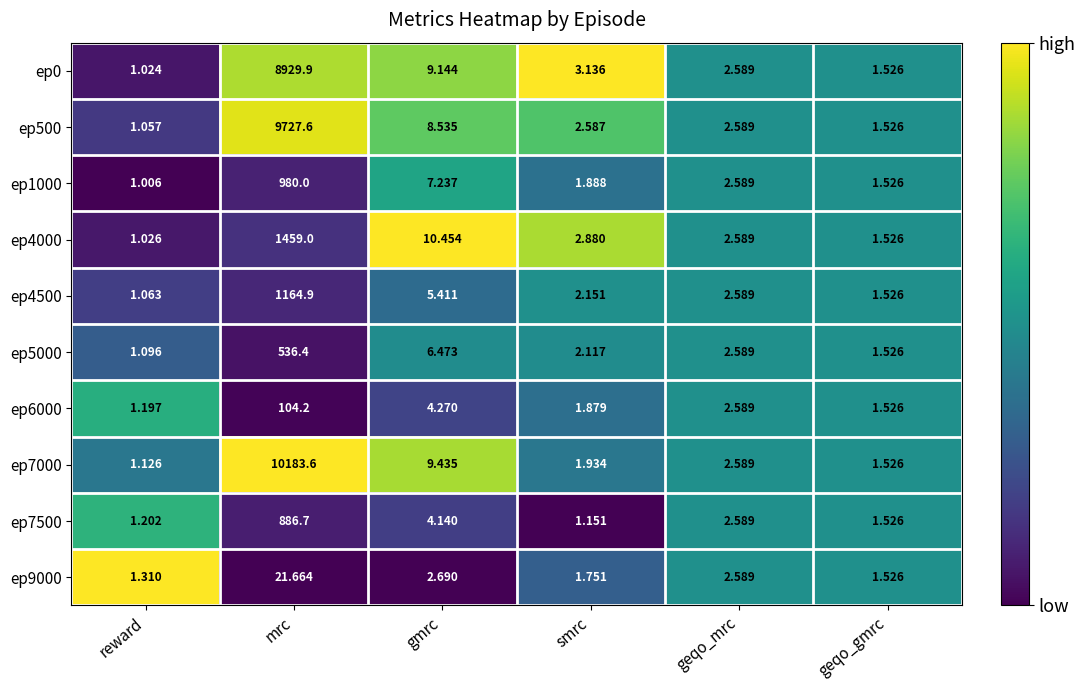

Rank the categories by ep500 value from lowest to highest.

reward, geqo_gmrc, smrc, geqo_mrc, gmrc, mrc